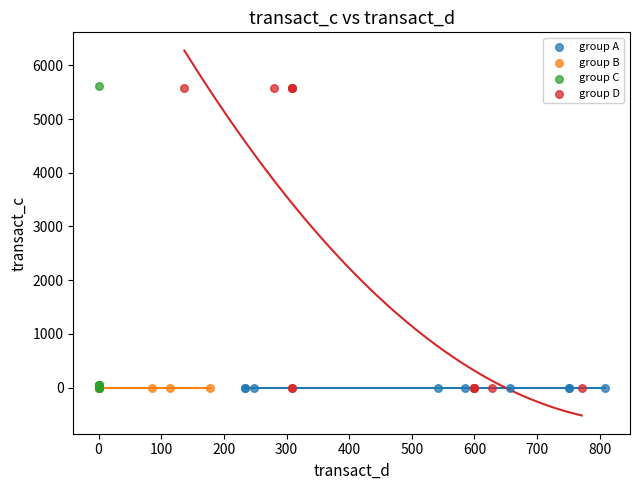

What are all the series names shown in the legend?

group A, group B, group C, group D